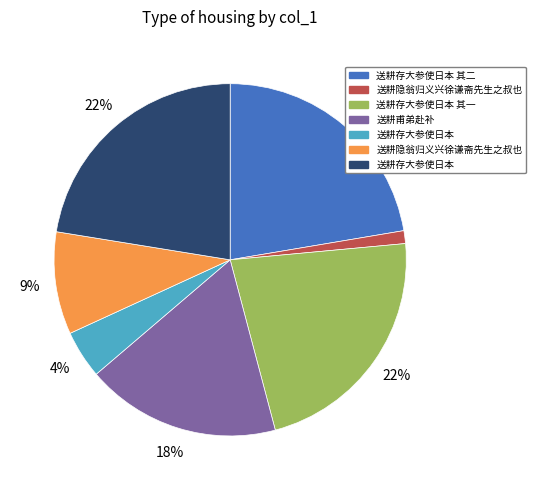

Is there any slice that represents more than half of the pie?

No